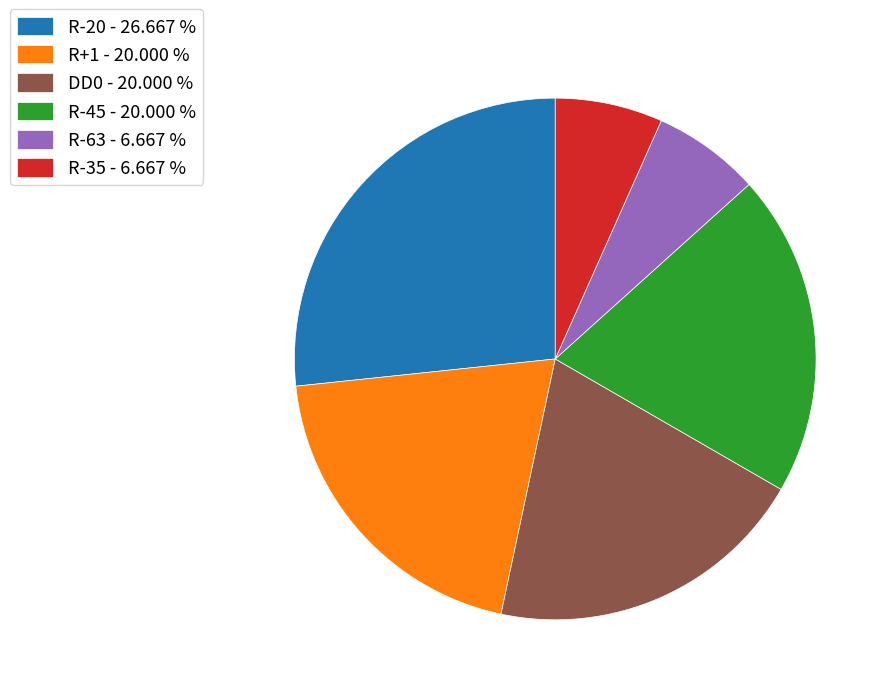

What is the largest slice in the pie chart?

R-20